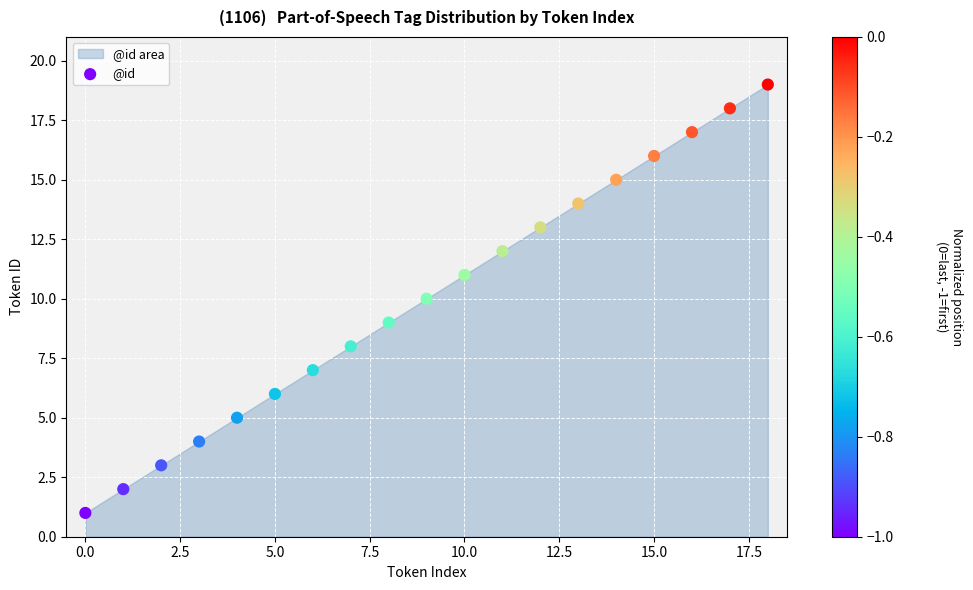

What is the range of Y values (max minus min)?

18